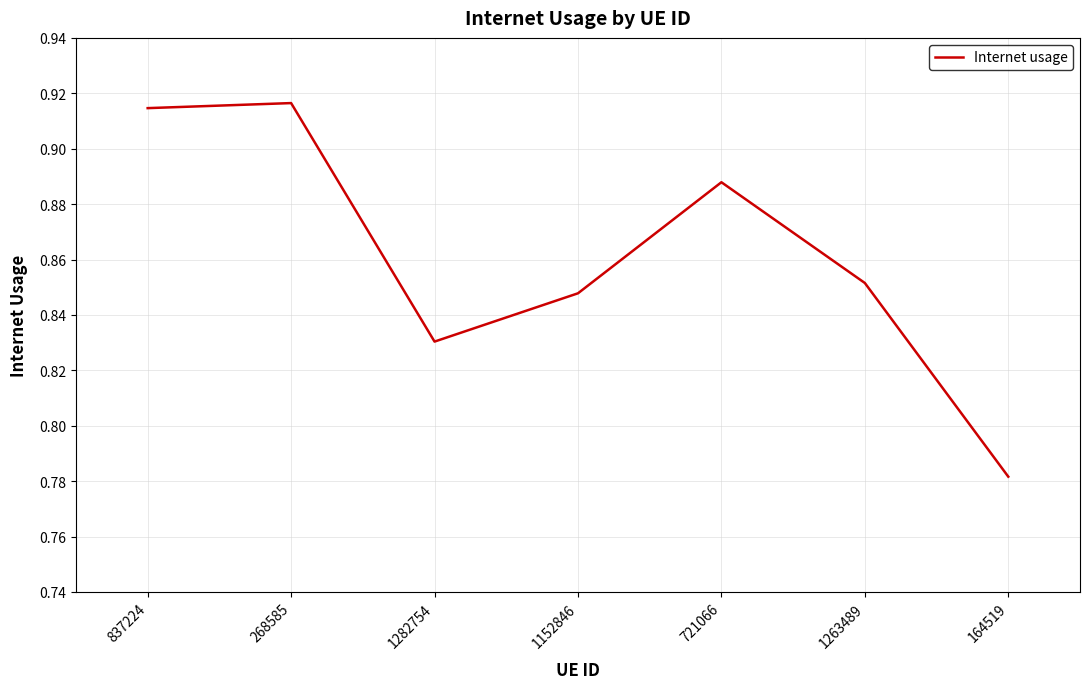

Rank the categories by value from lowest to highest.

164519, 1282754, 1152846, 1263489, 721066, 837224, 268585